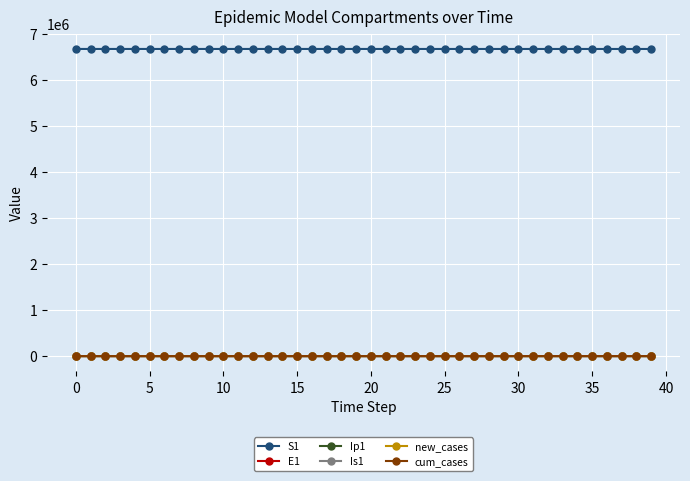

In Ip1, how many points are higher than both neighbors (excluding endpoints)?

1